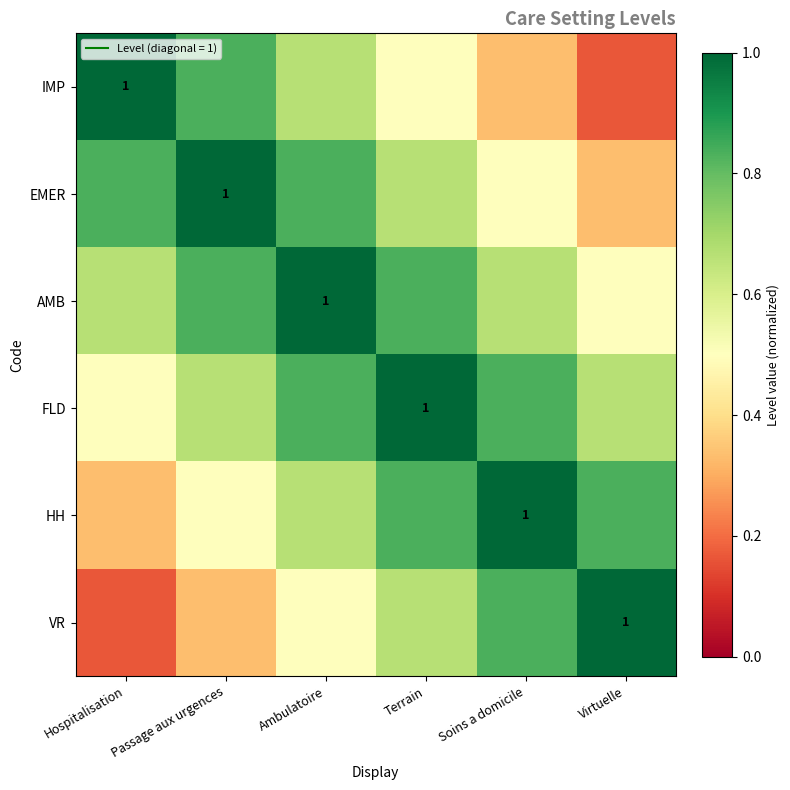

Which series has the largest total across all categories?

AMB